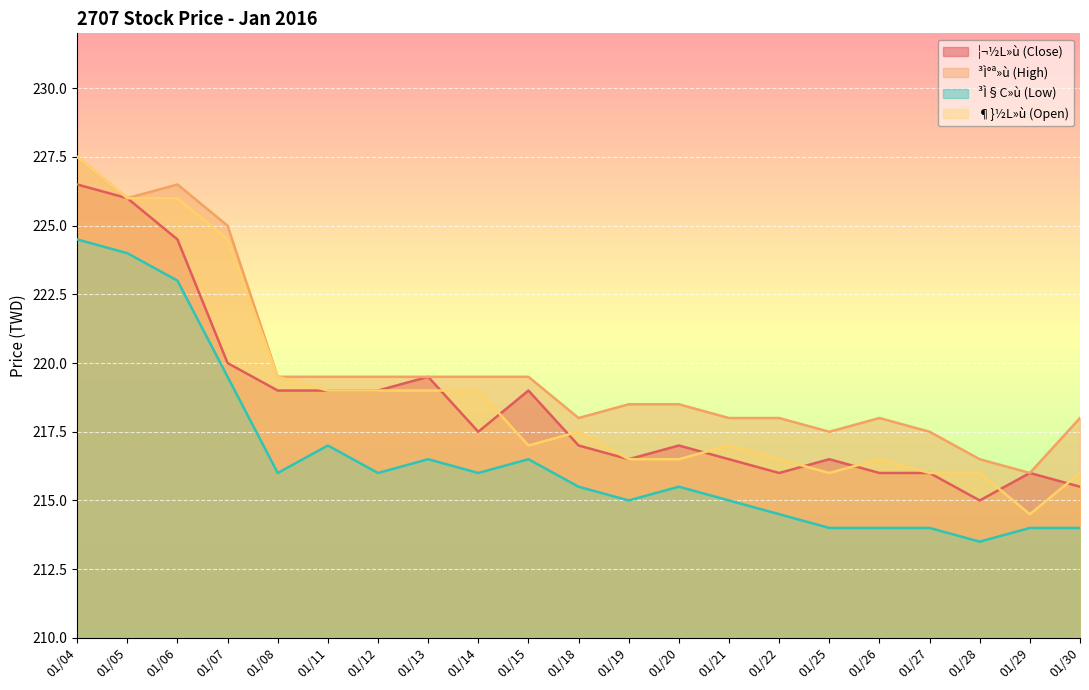

How many lines are shown in the chart?

4